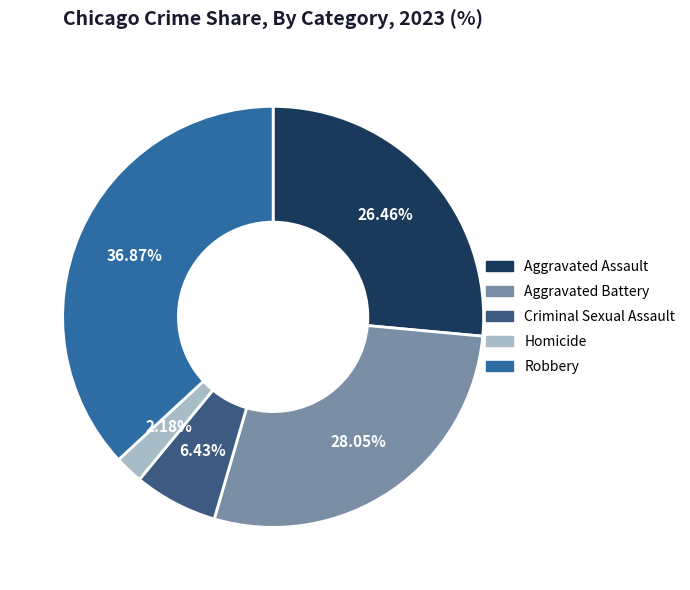

Count the number of slices in the pie.

5